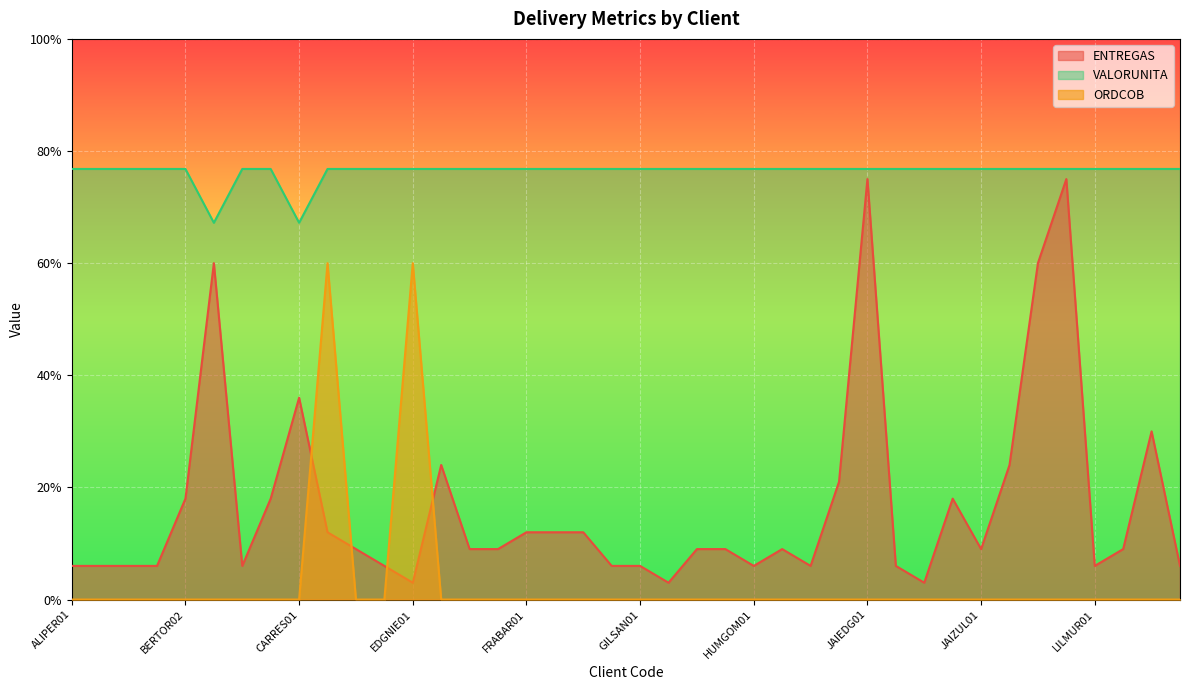

How many values in the ENTREGAS series exceed 90?

16